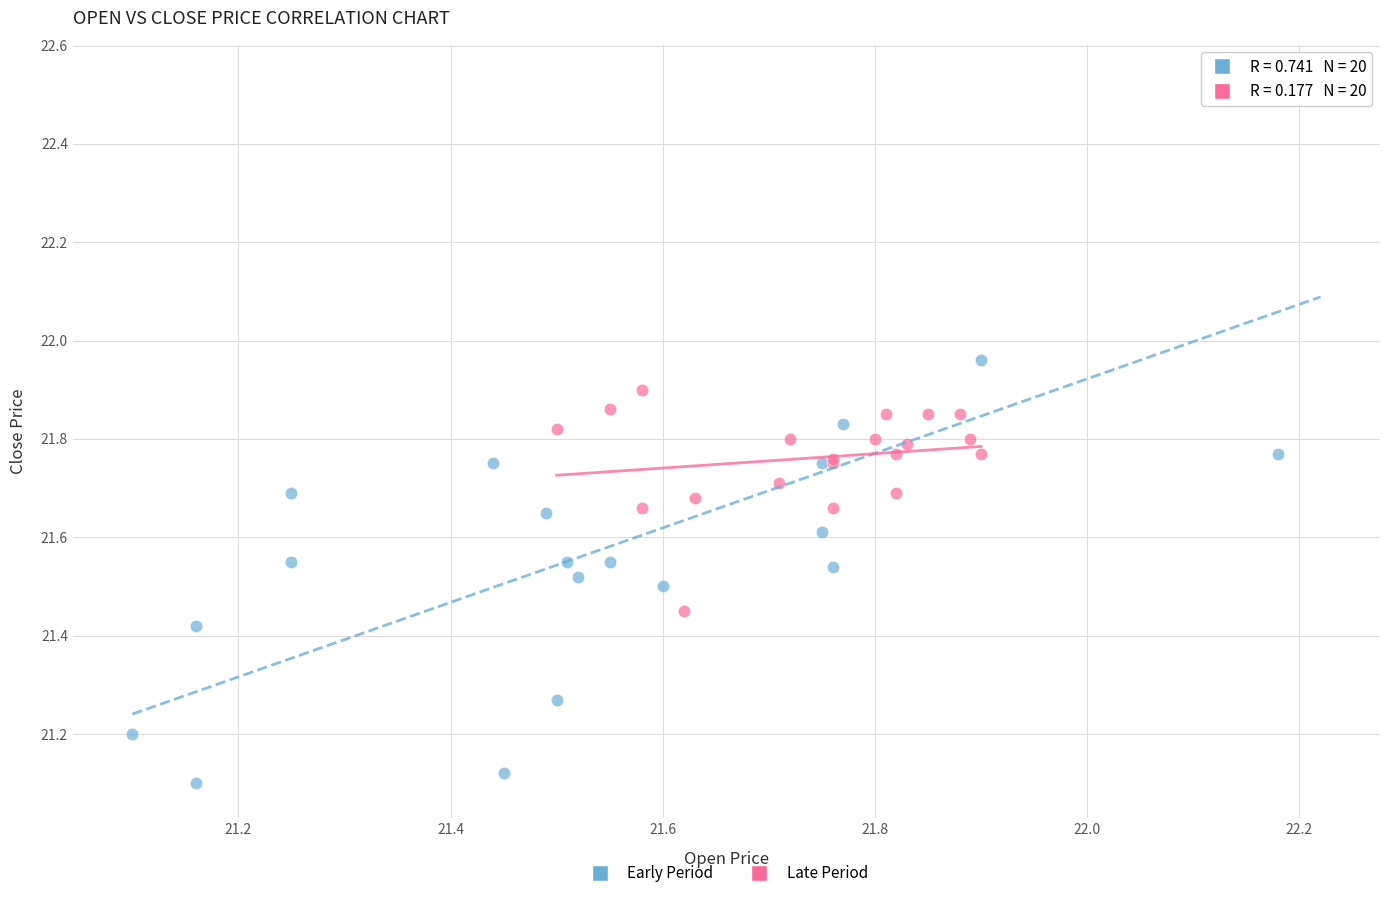

Which series has the largest Y range (max minus min)?

Early Period